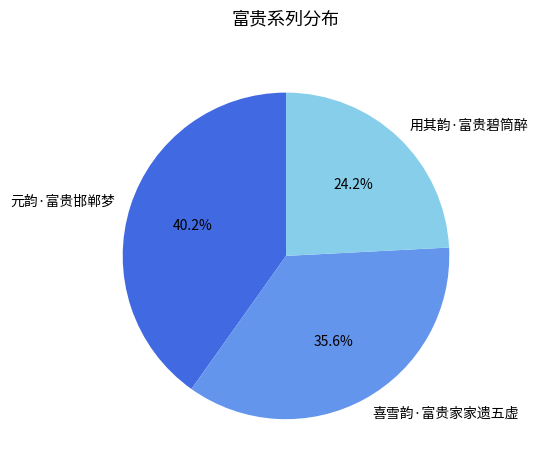

Does any single category account for the majority?

No